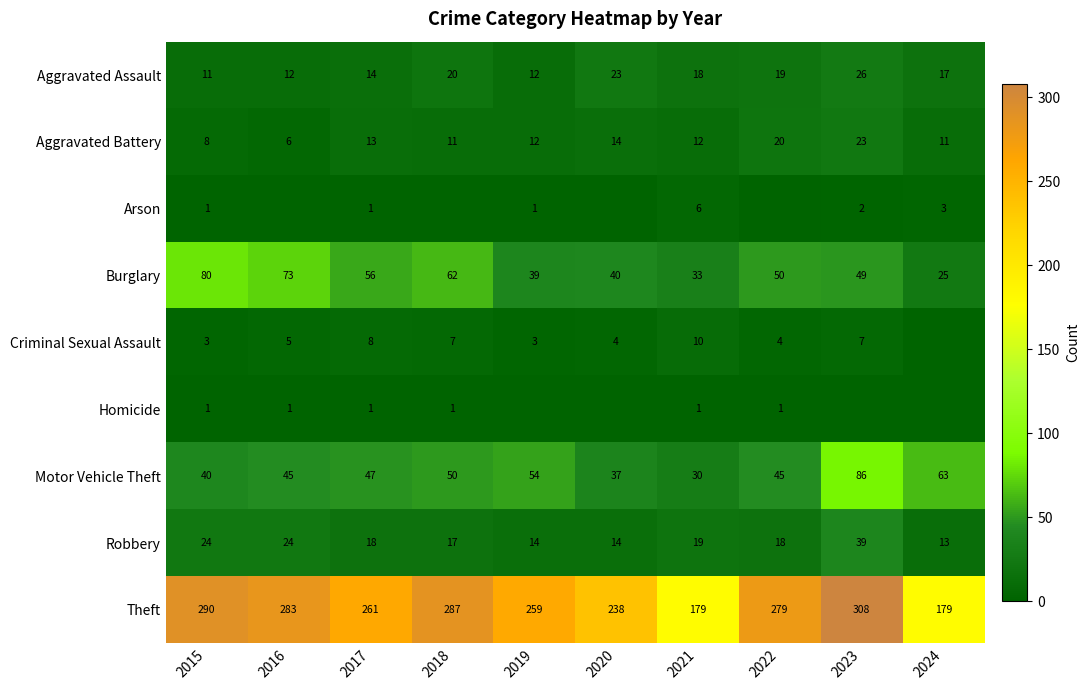

At which category is the sum across all series the highest?

2023